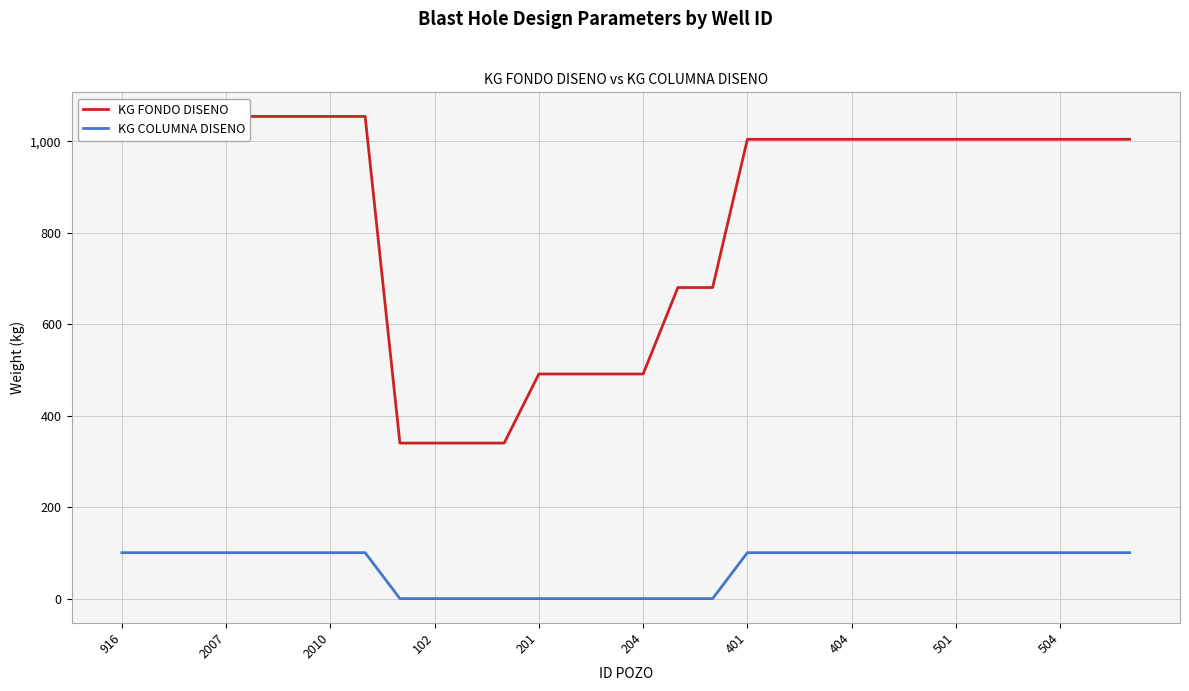

At how many categories does at least one series exceed 138?

30